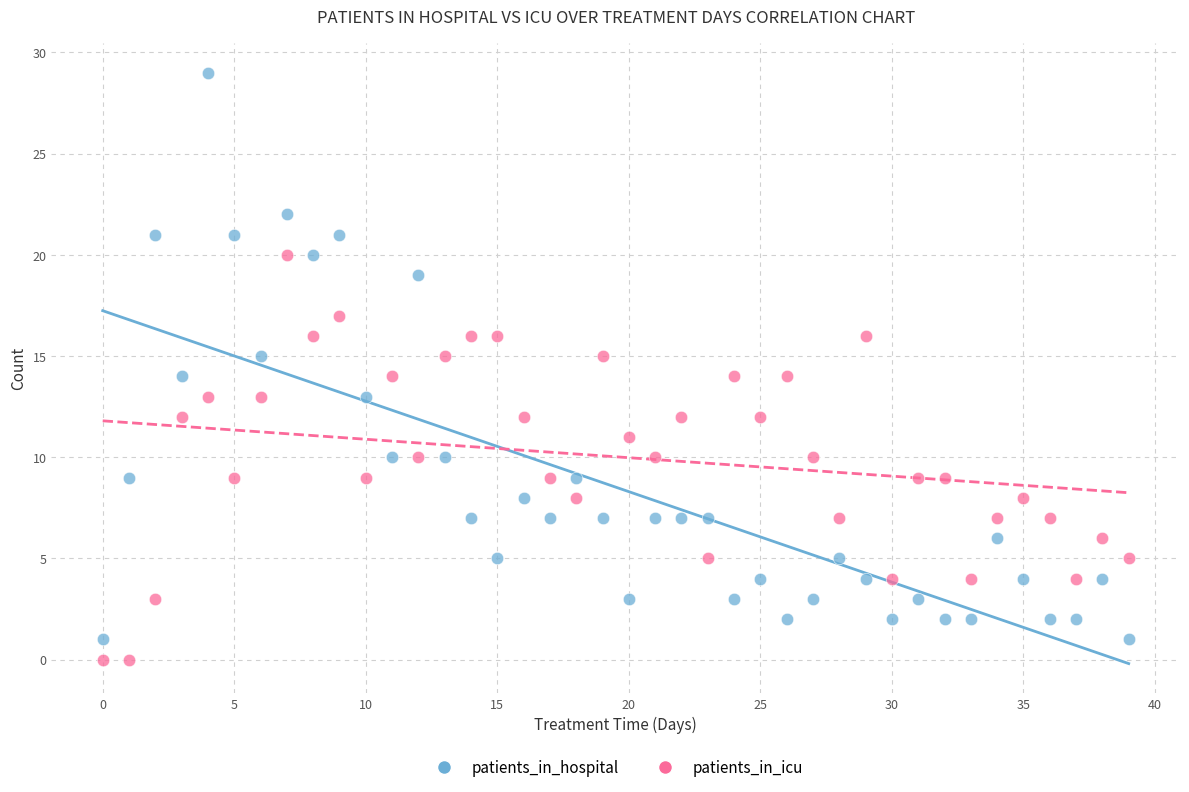

Which series has the largest Y range (max minus min)?

patients_in_hospital